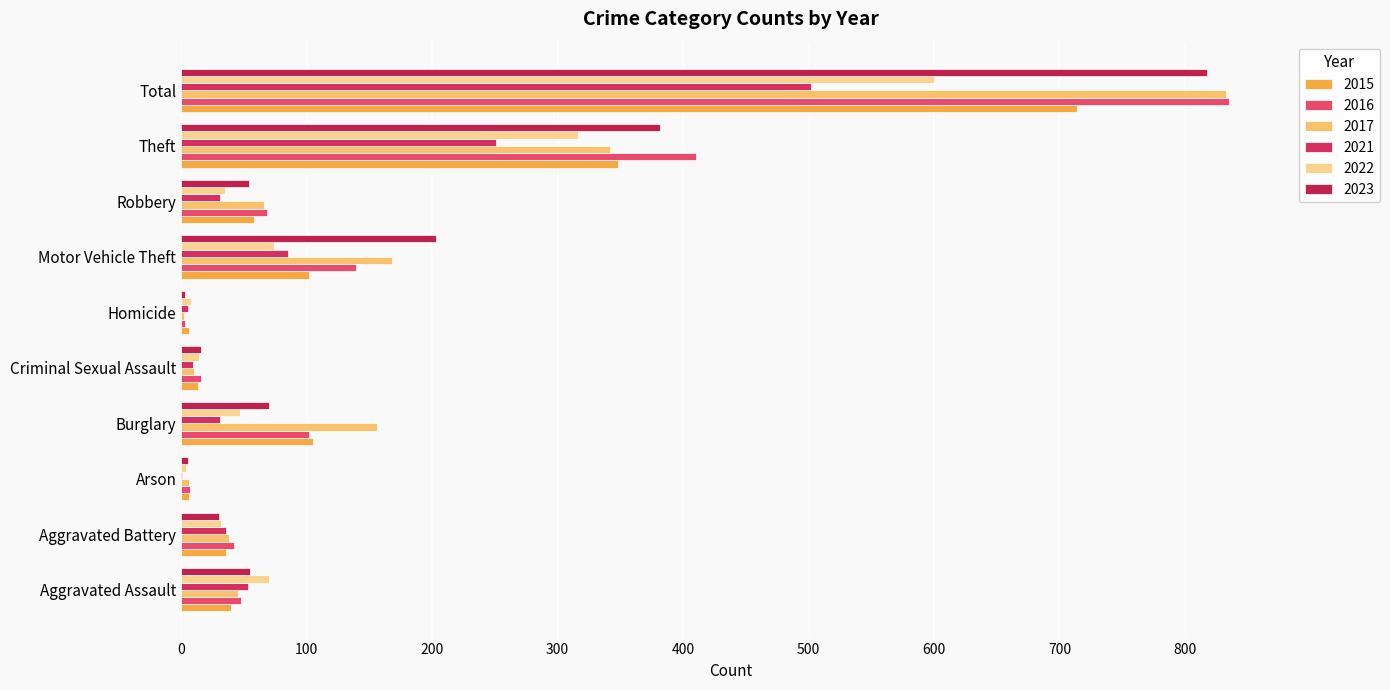

List the series in order of their peak value, highest first.

2016, 2017, 2023, 2015, 2022, 2021